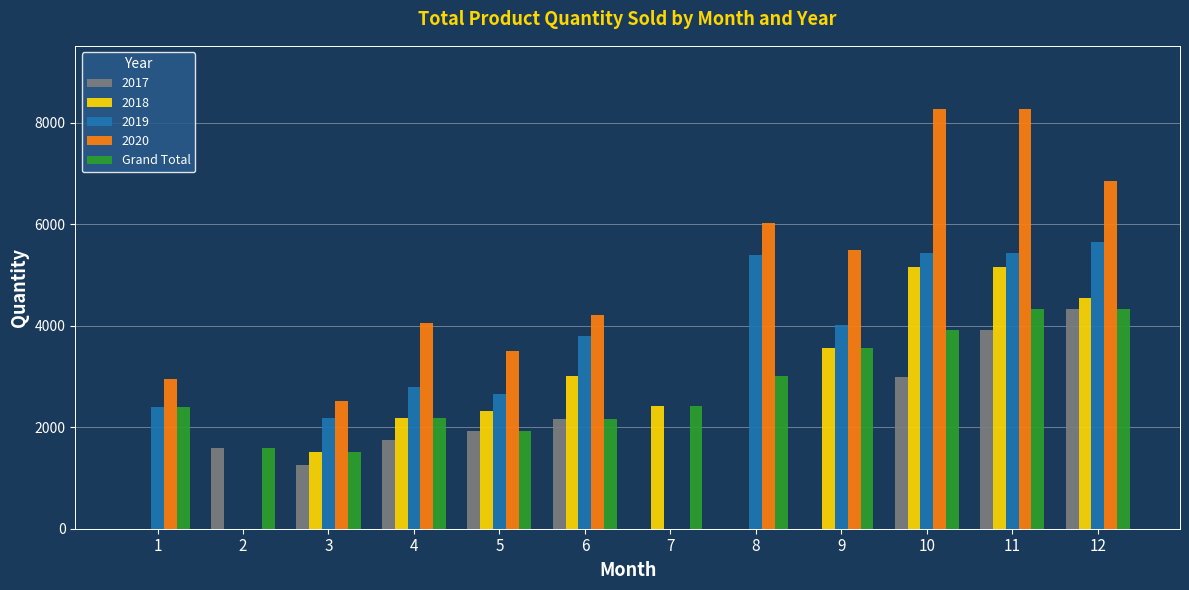

What is the maximum value shown in the chart?

8277